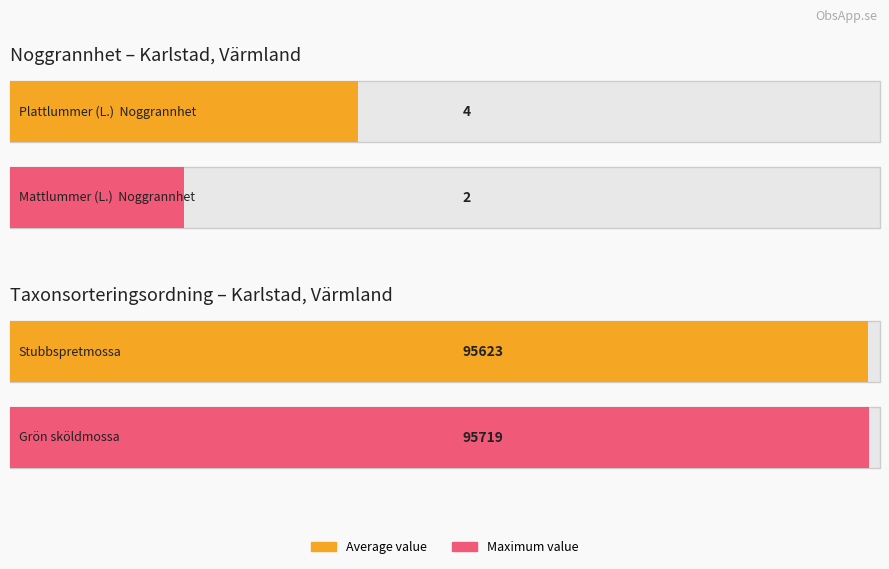

How many series are shown in this chart?

2